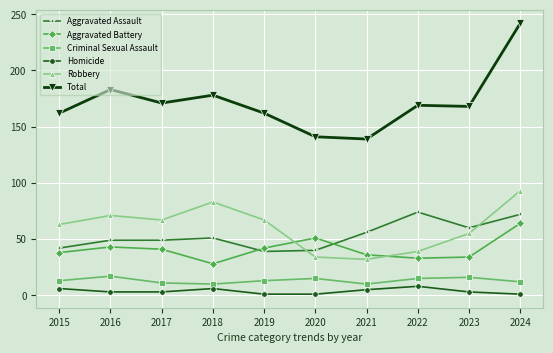

Is it true that Aggravated Battery equals 51 at 2020?

True